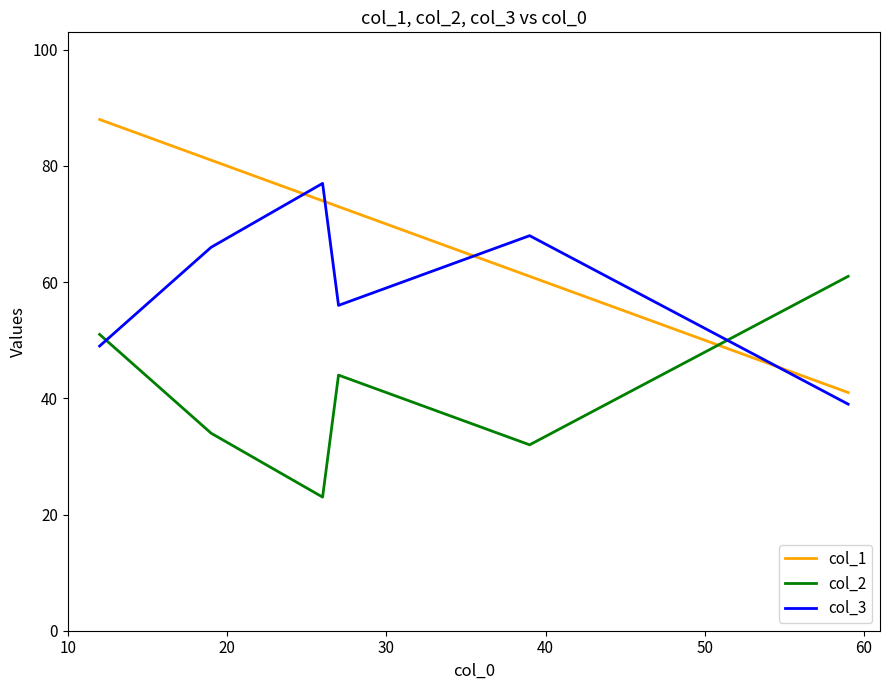

After their last crossing, which series has the higher values: col_2 or col_1?

col_2